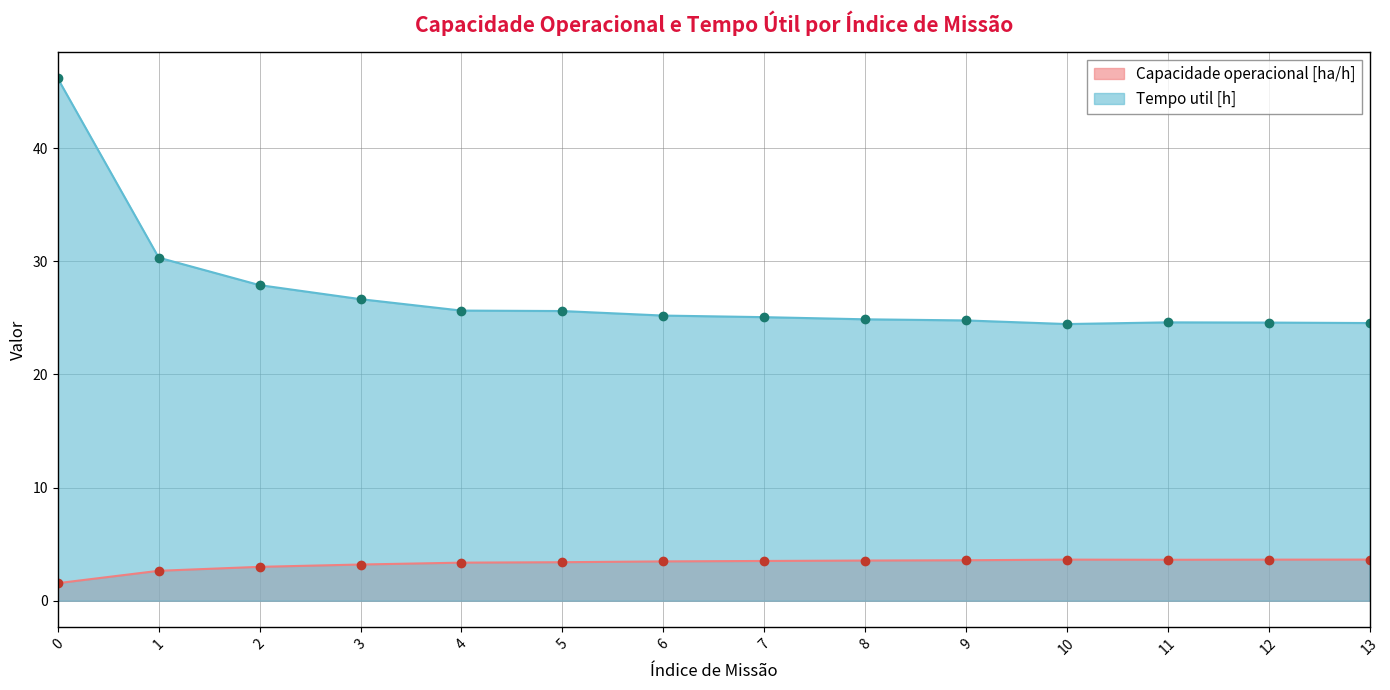

Where is the first local maximum for Tempo util [h]?

11